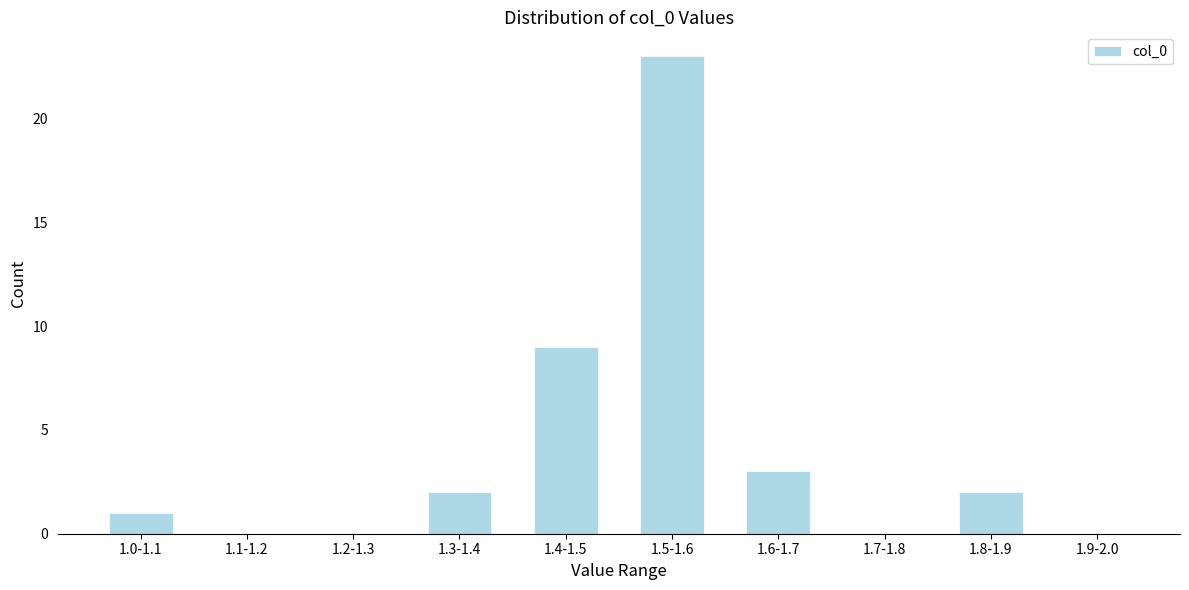

Reading left to right, extract all data points from this chart.

1.0-1.1=1	1.1-1.2=0	1.2-1.3=0	1.3-1.4=2	1.4-1.5=9	1.5-1.6=23	1.6-1.7=3	1.7-1.8=0	1.8-1.9=2	1.9-2.0=0